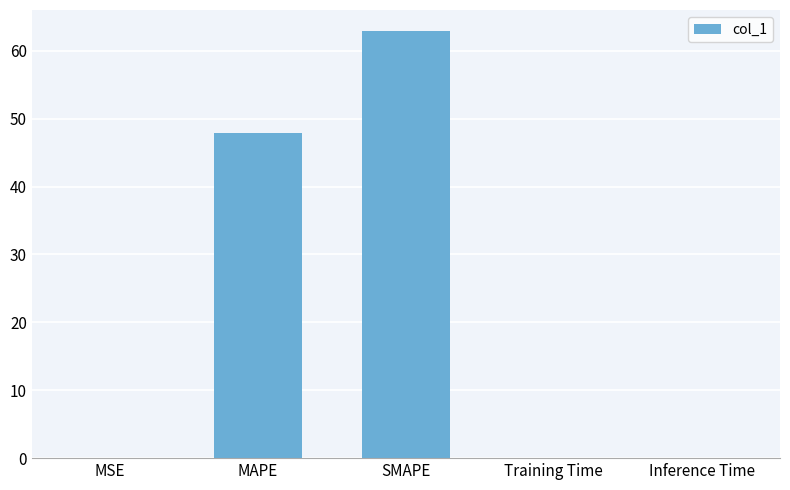

Between MAPE and Training Time, which is larger?

MAPE